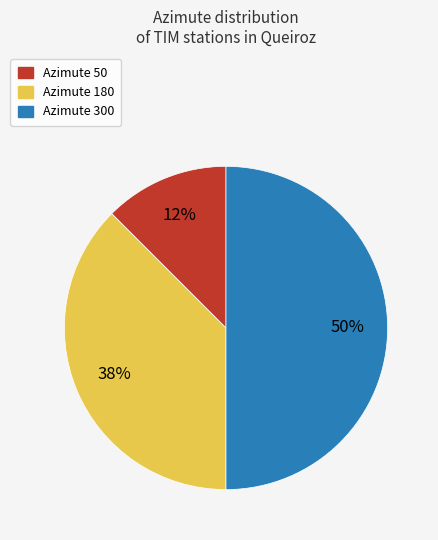

To the nearest percent, what is the average slice percentage?

33%